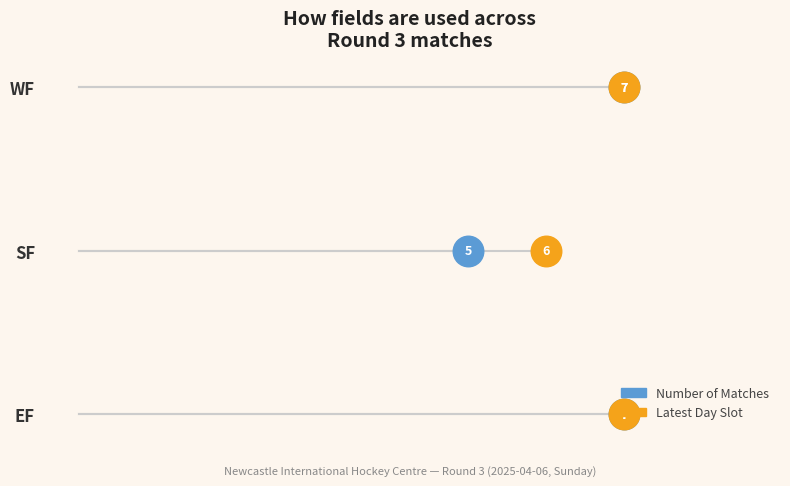

What is the value of the All Matches point at the 1st from the left?

7